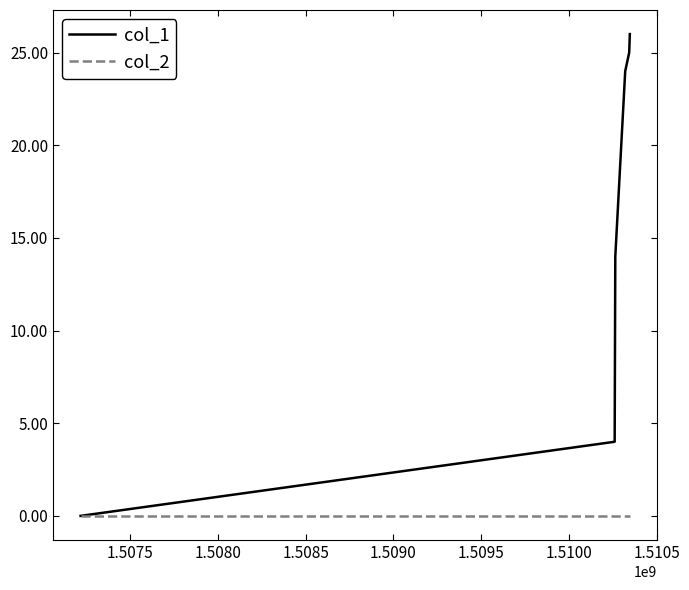

Reading right to left, extract all data points from this chart.

col_1: 26	25	24	14	4	0
col_2: 0	0	0	0	0	0